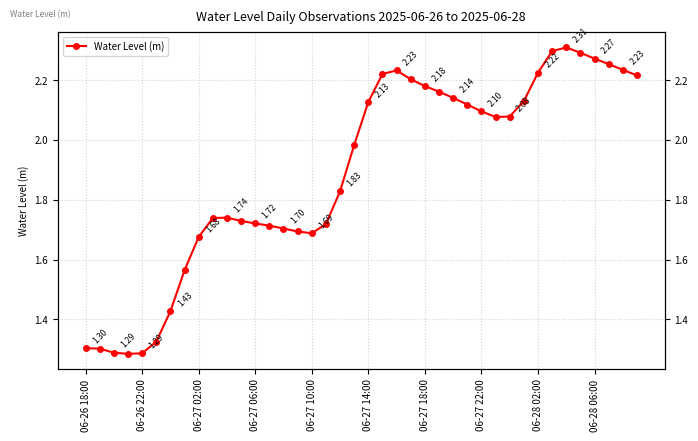

Read the value at 06-28 02:00.

2.2